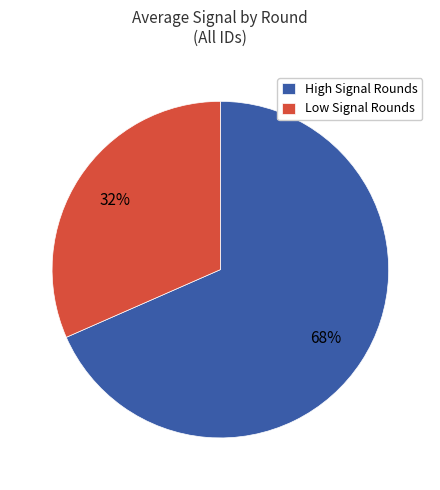

Combined, do Low Signal Rounds and High Signal Rounds account for over 50%?

Yes